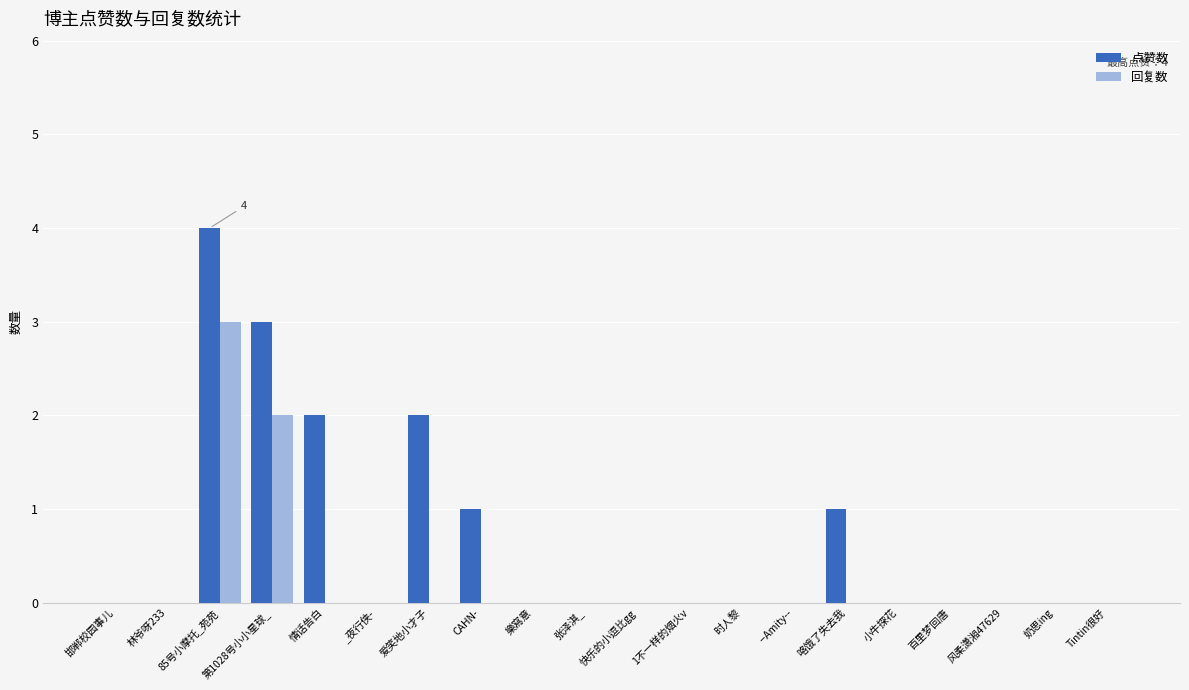

What is the greatest value displayed?

4